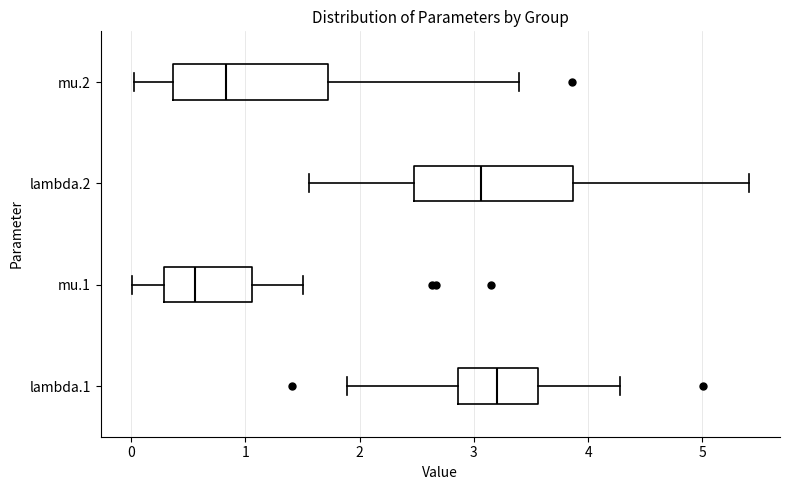

Reading bottom to top, read every box against the x-axis: the position of its median line, the range the box covers, and the ends of its whiskers. The values are not printed on the chart, so give them approximately, as read against the axis.

lambda.1: median 3.2, box 2.9 to 3.6, whiskers 1.9 to 4.3
mu.1: median 0.6, box 0.3 to 1.1, whiskers 0.0 to 1.5
lambda.2: median 3.1, box 2.5 to 3.9, whiskers 1.6 to 5.4
mu.2: median 0.8, box 0.4 to 1.7, whiskers 0.0 to 3.4